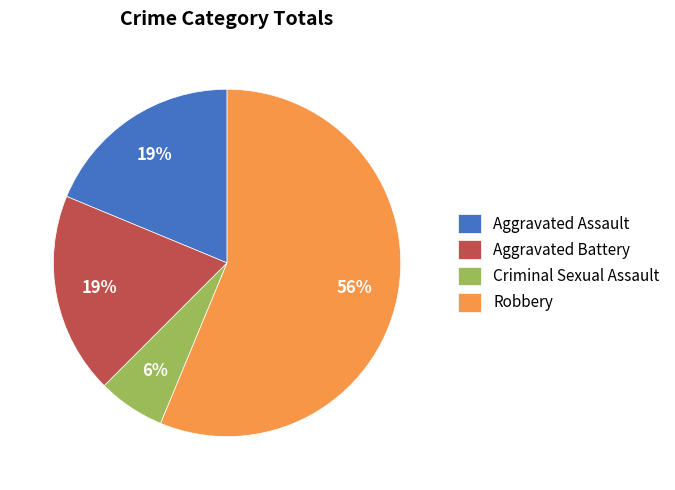

Count the number of slices in the pie.

4